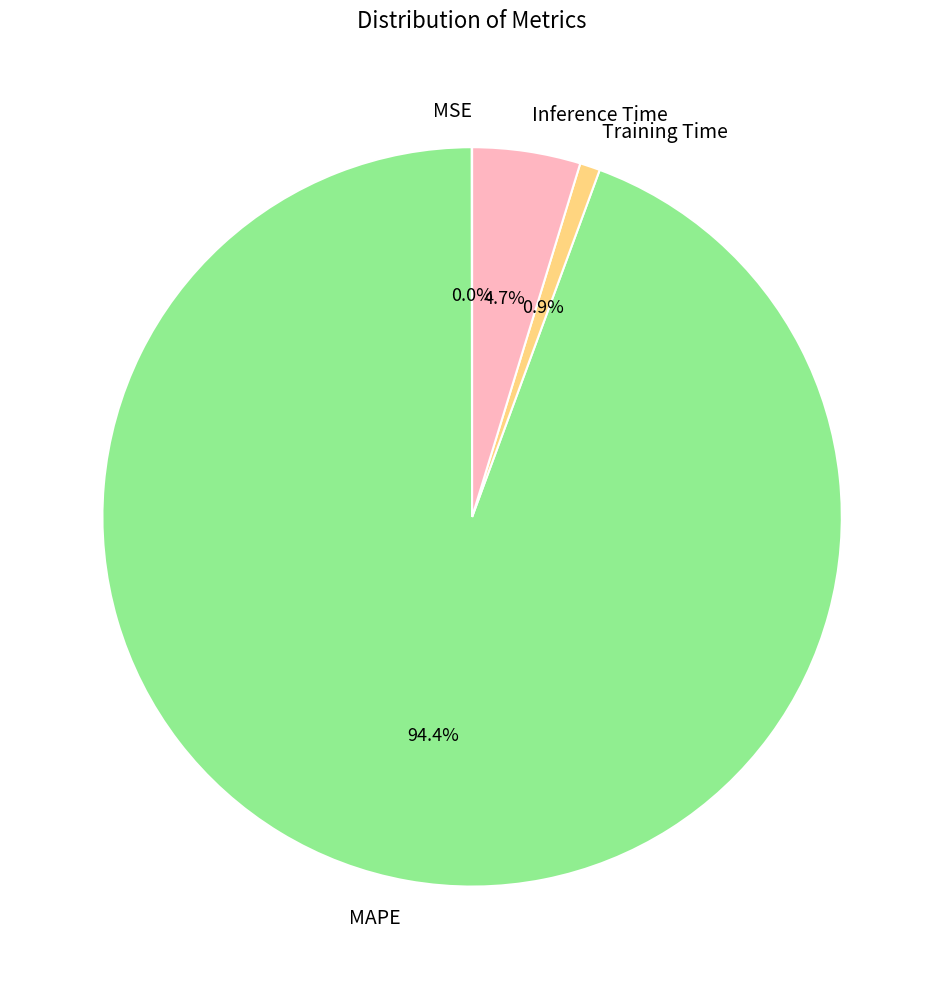

Which has a higher value, MAPE or Training Time?

MAPE